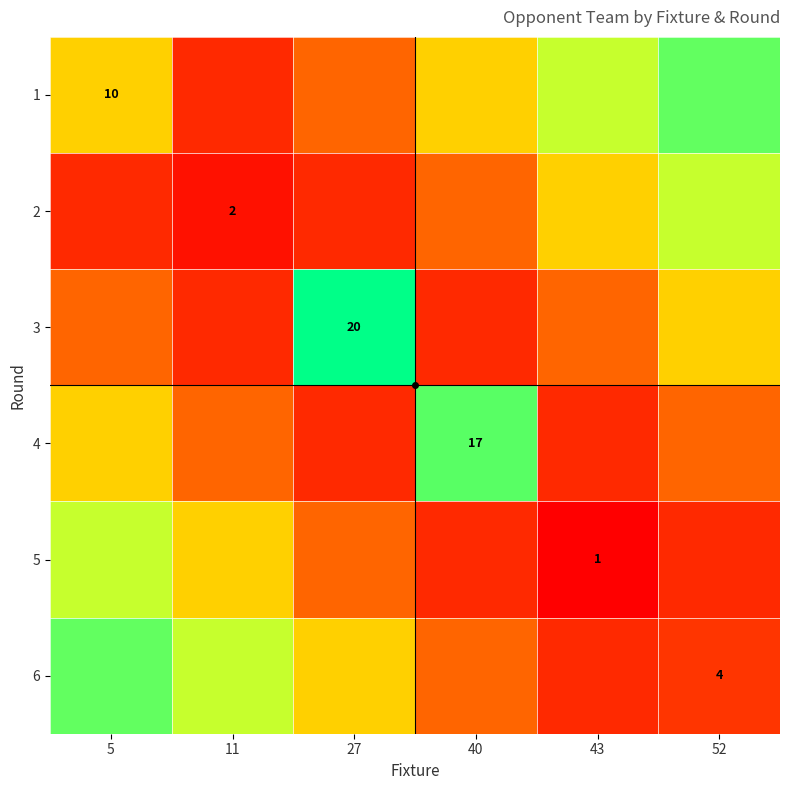

What is the maximum value for 4?

17.0